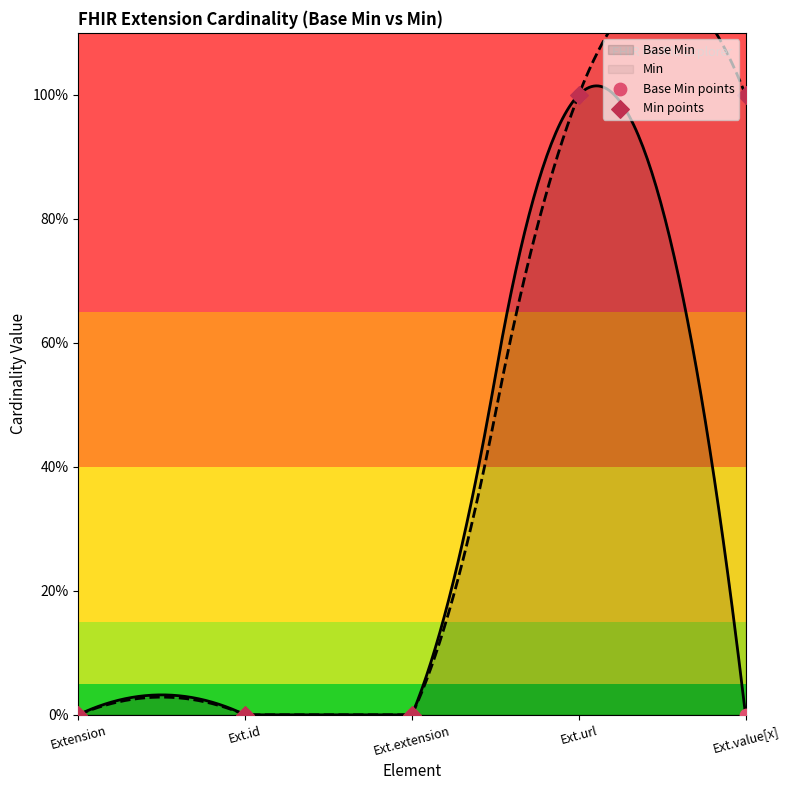

Which series contains the highest Y value?

Base Min points